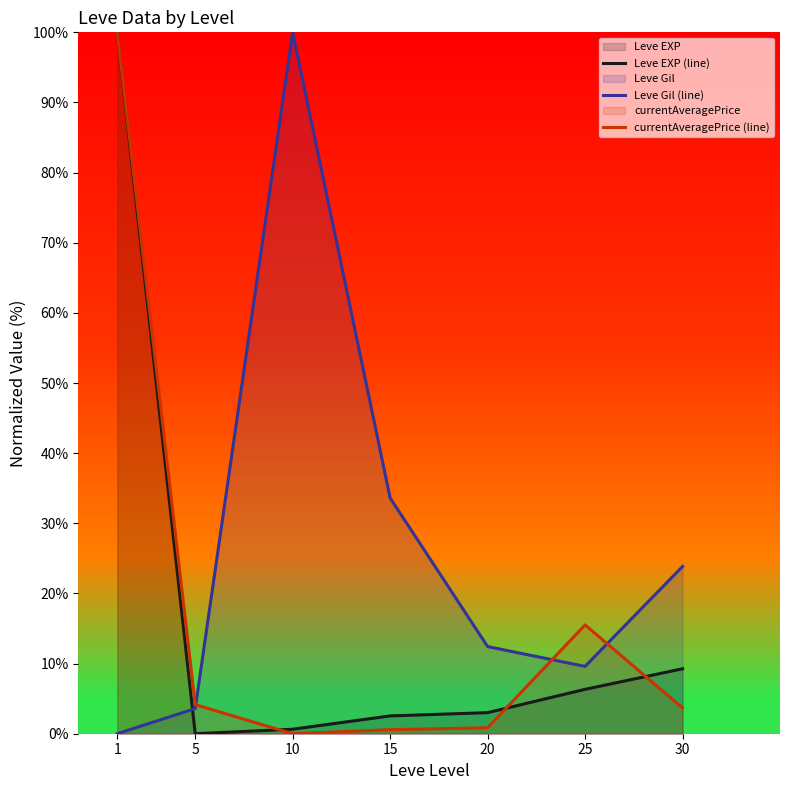

Reading left to right, extract all data points from this chart.

Leve EXP (line): 1=100.0	5=0.0	10=0.6	15=2.5	20=3.0	25=6.3	30=9.3
Leve Gil (line): 1=0.0	5=3.6	10=100.0	15=33.6	20=12.4	25=9.6	30=23.8
currentAveragePrice (line): 1=100.0	5=4.1	10=0.0	15=0.6	20=0.9	25=15.5	30=3.7